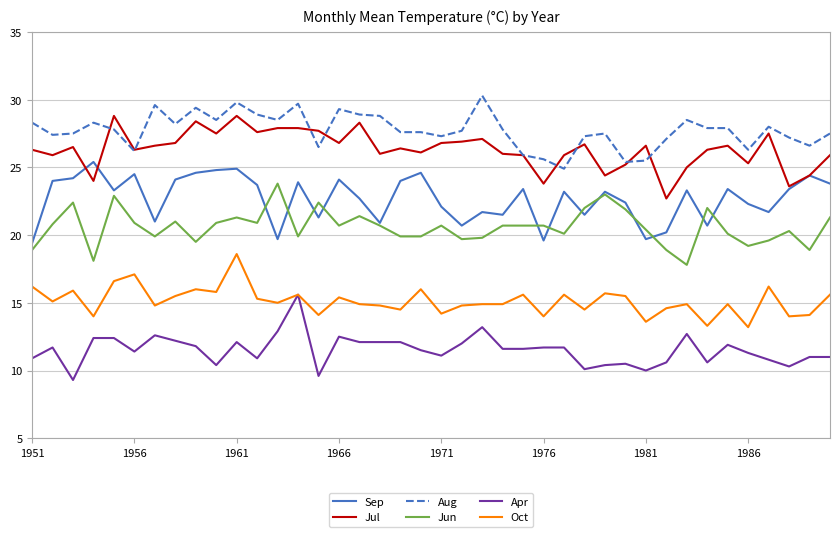

True or false: Apr has more than 1 interior local peaks.

True